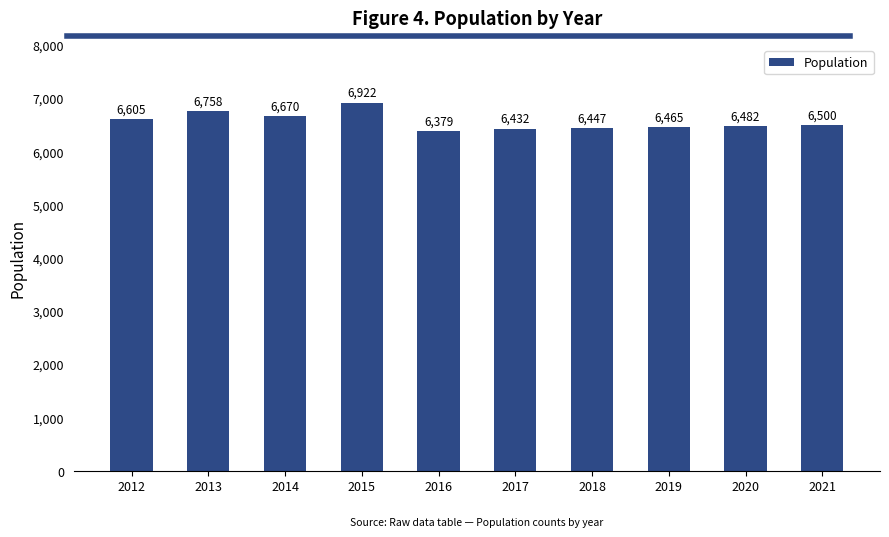

Count the number of categories in the chart.

10